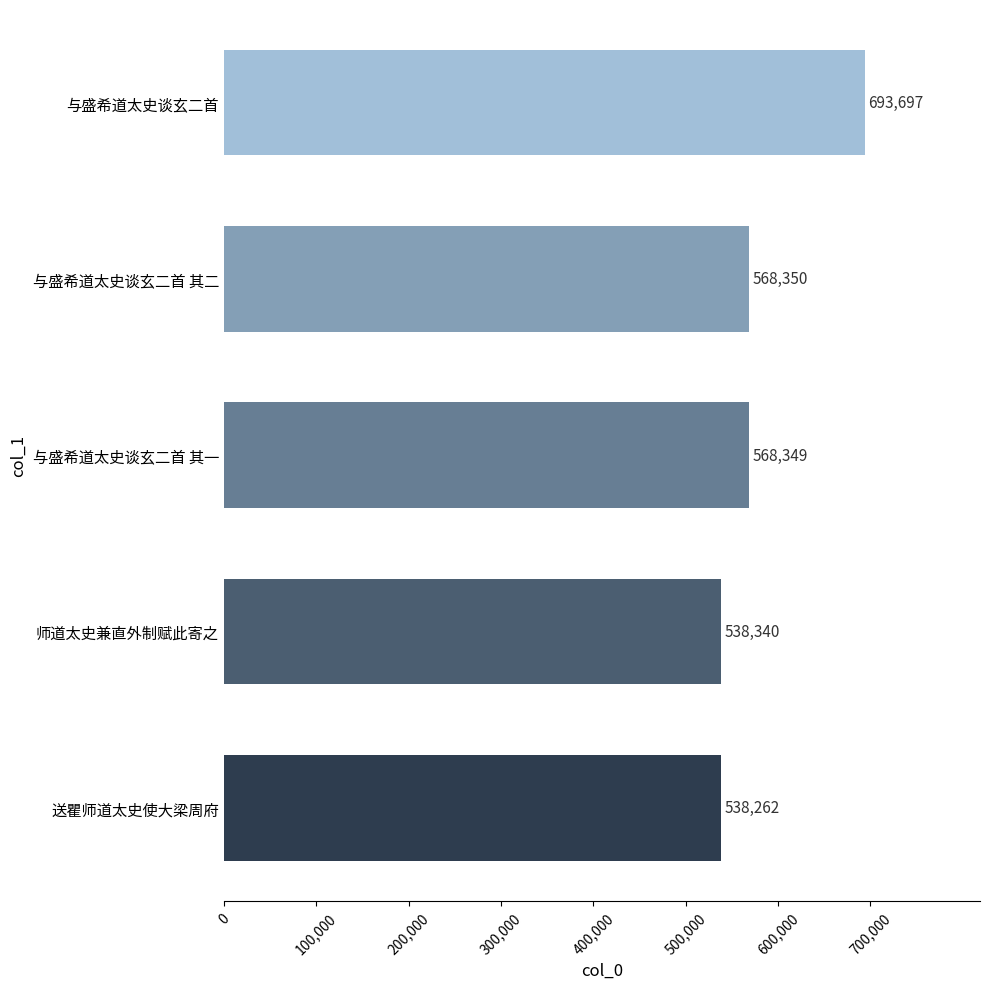

Is it true that the value at 送瞿师道太史使大梁周府 is 538262?

True